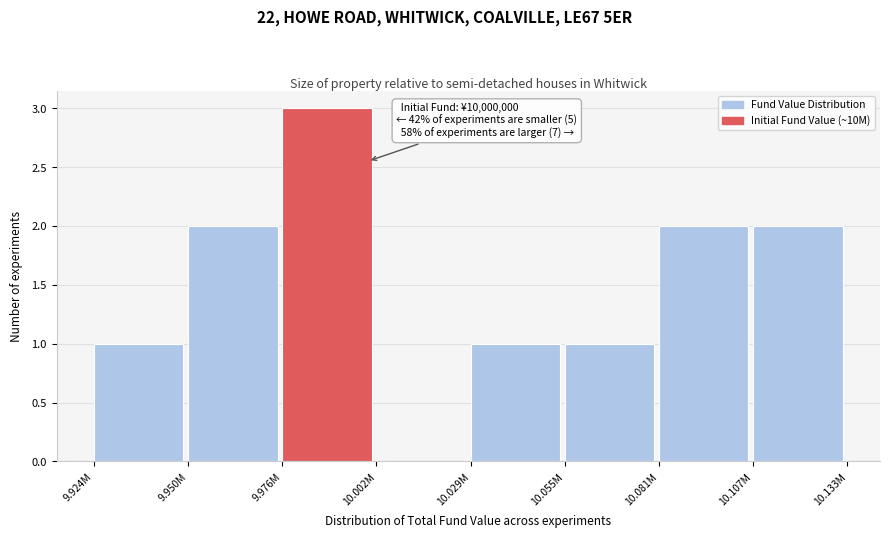

Reading left to right, transcribe all the data shown in this chart.

9.924M=1	9.950M=2	9.976M=3	10.002M=0	10.029M=1	10.055M=1	10.081M=2	10.107M=2